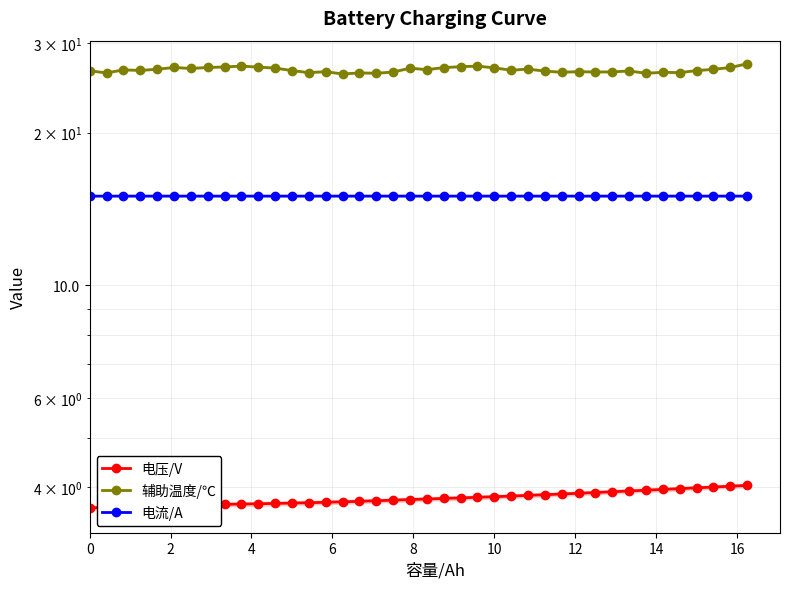

What are all the series names shown in the legend?

电压/V, 辅助温度/℃, 电流/A